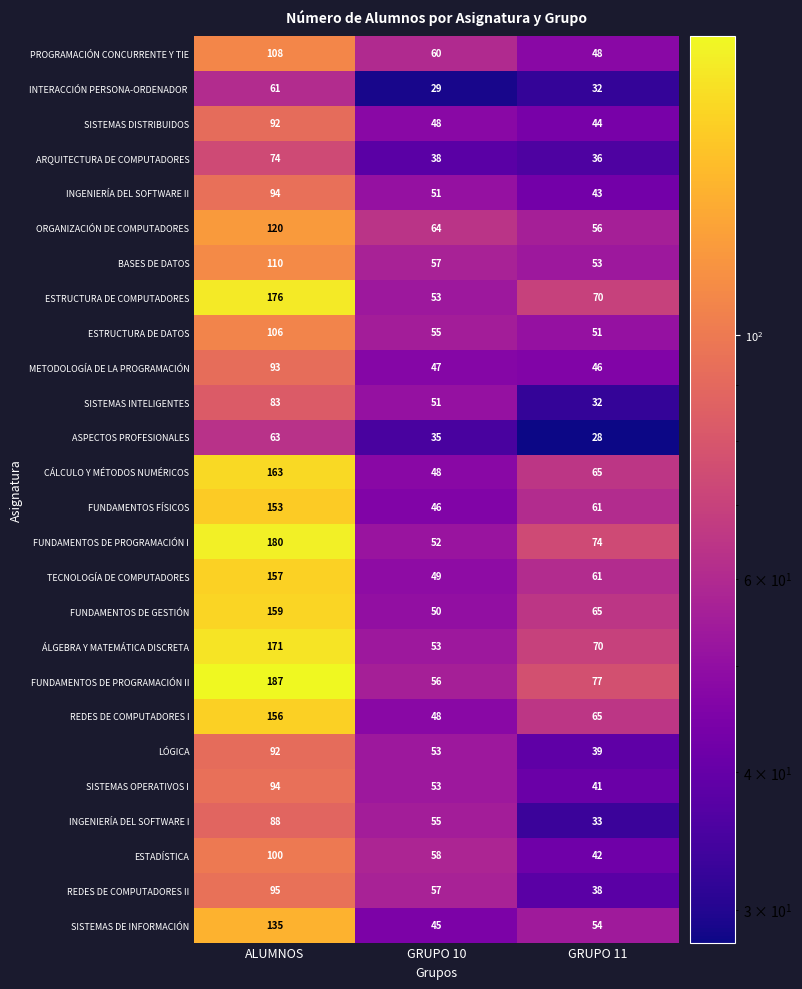

Between ALUMNOS and GRUPO 10, which series saw the biggest shift?

FUNDAMENTOS DE PROGRAMACIÓN II